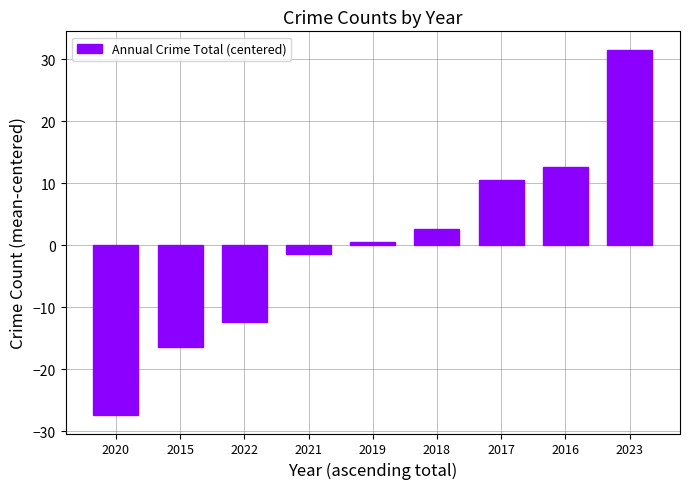

What is the difference between the maximum and minimum values?

59.0